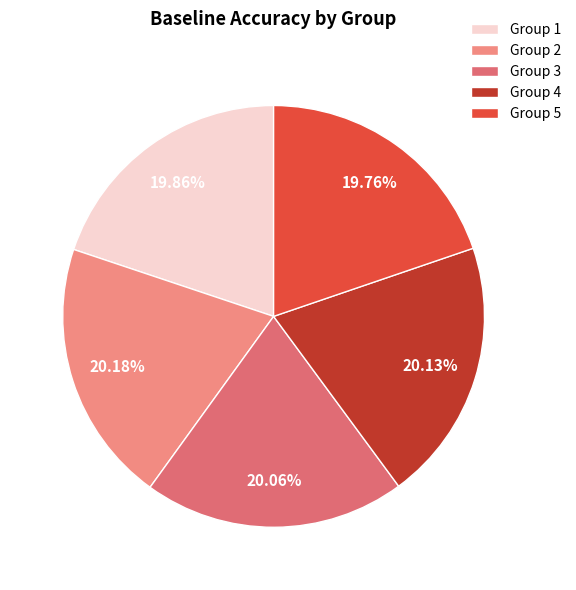

What is the smallest slice in the pie chart?

5